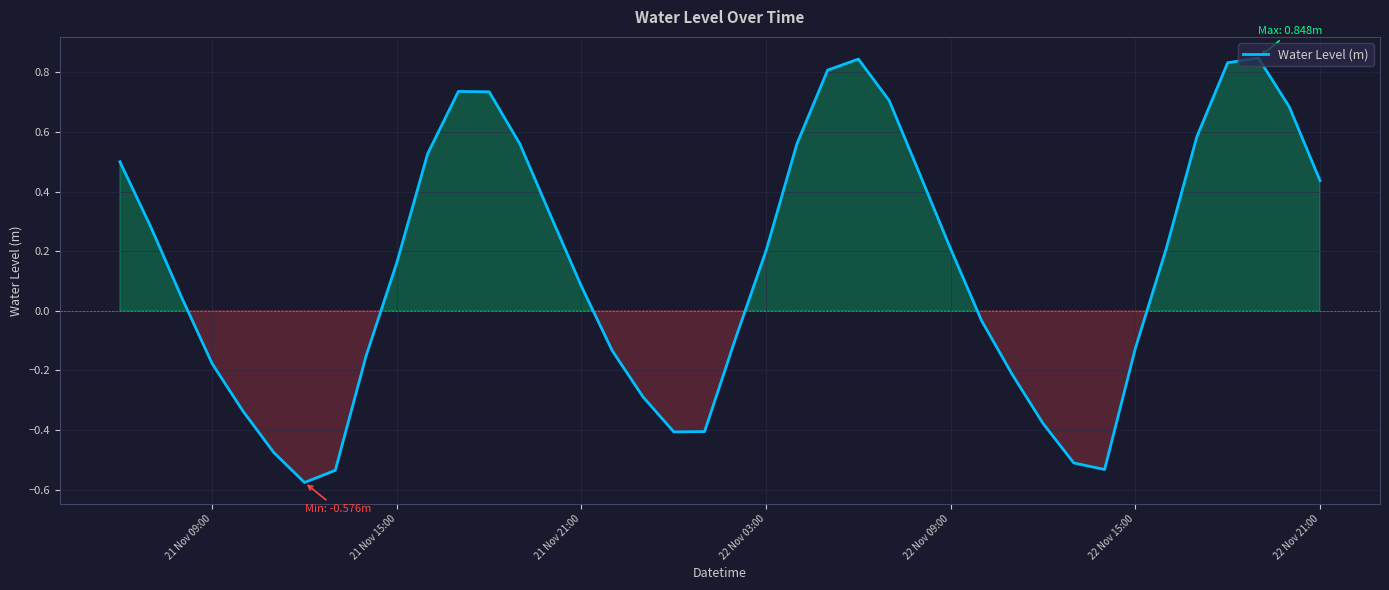

What is the difference between the maximum and minimum values?

1.4